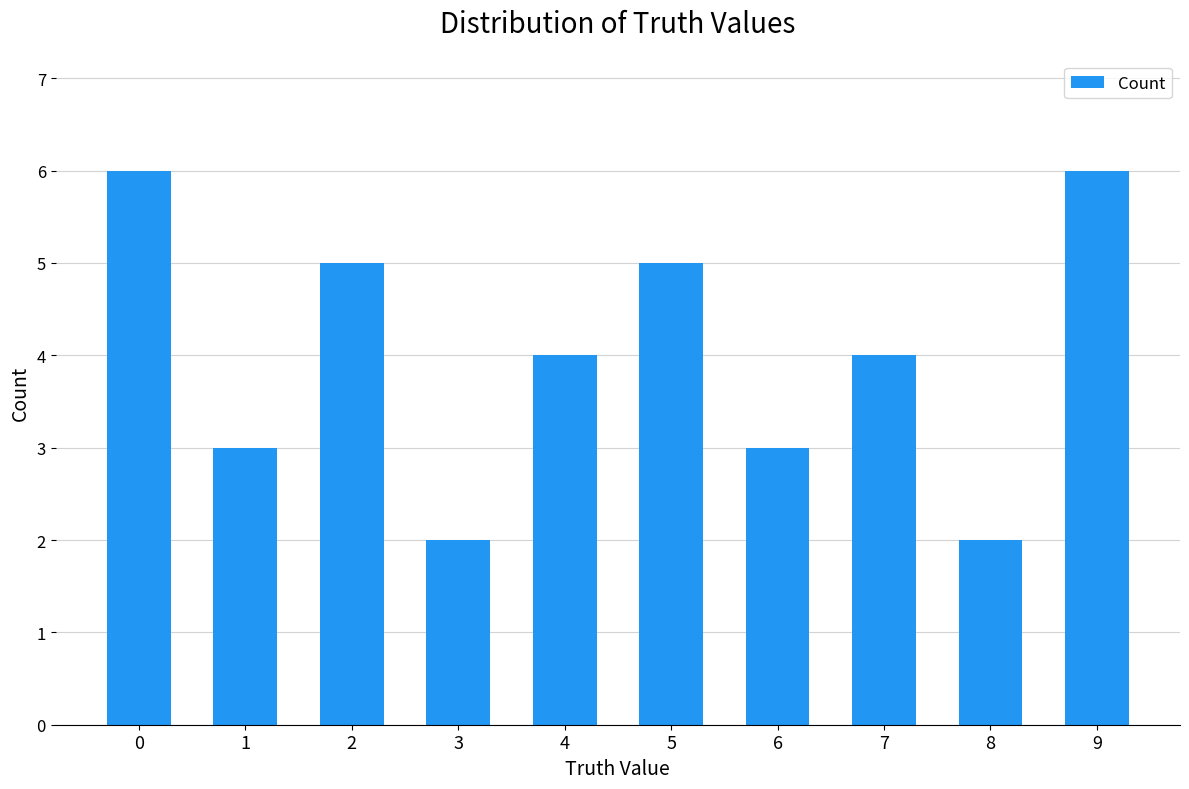

Which has a higher value, 9 or 7?

9